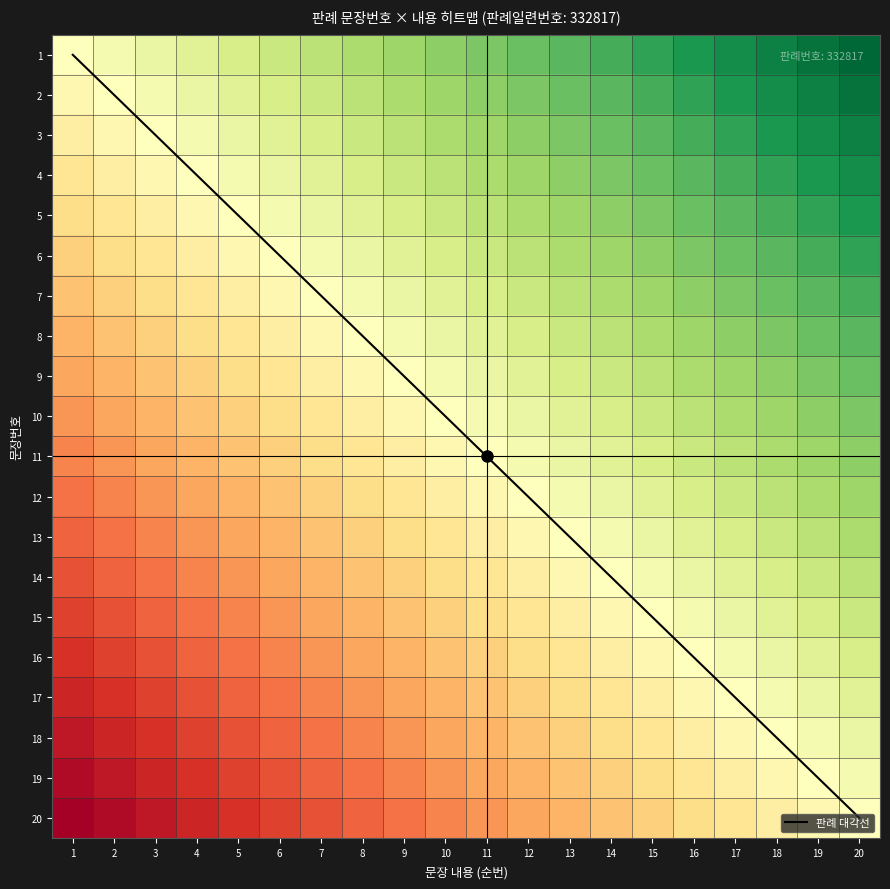

What is the highest value of the 10 series?

0.5